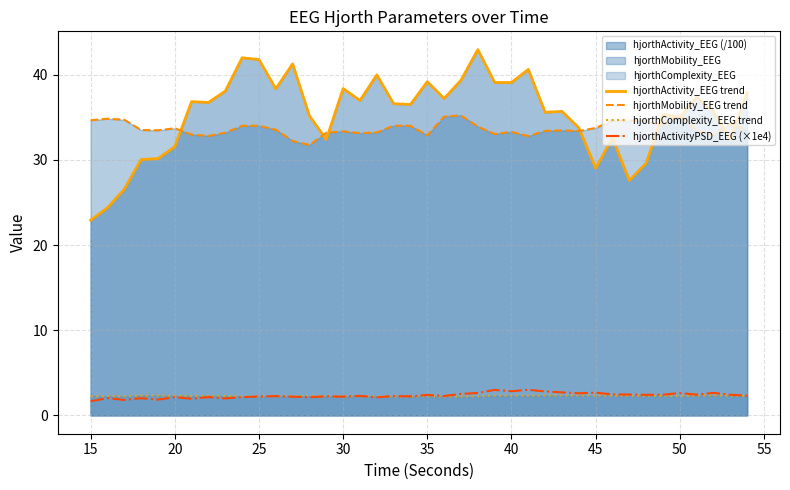

What is the difference between the maximum and minimum values in the hjorthComplexity_EEG trend series?

0.1